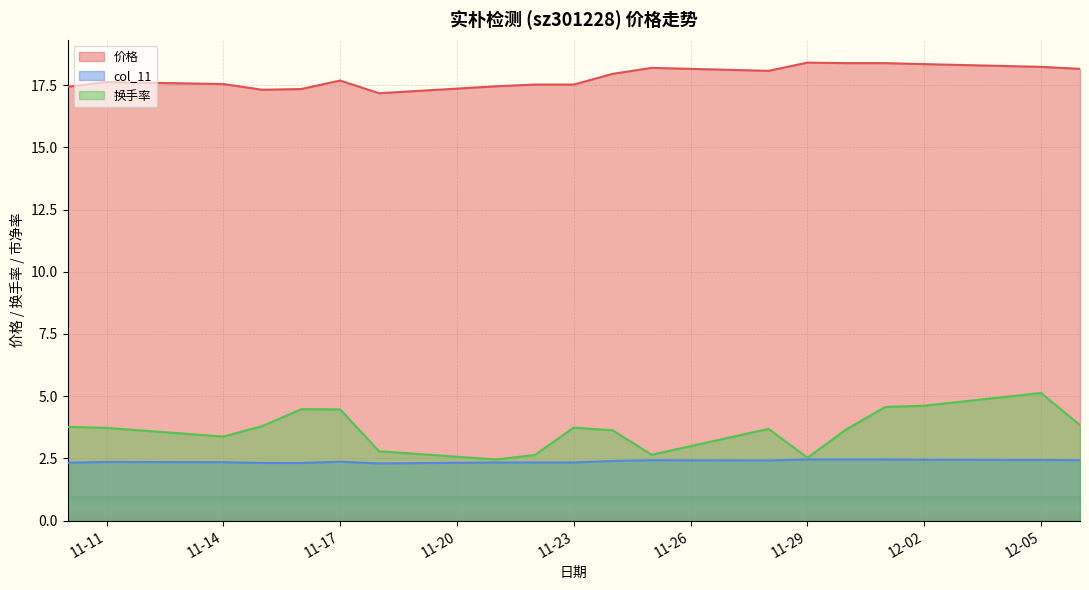

What is the greatest value displayed?

18.4